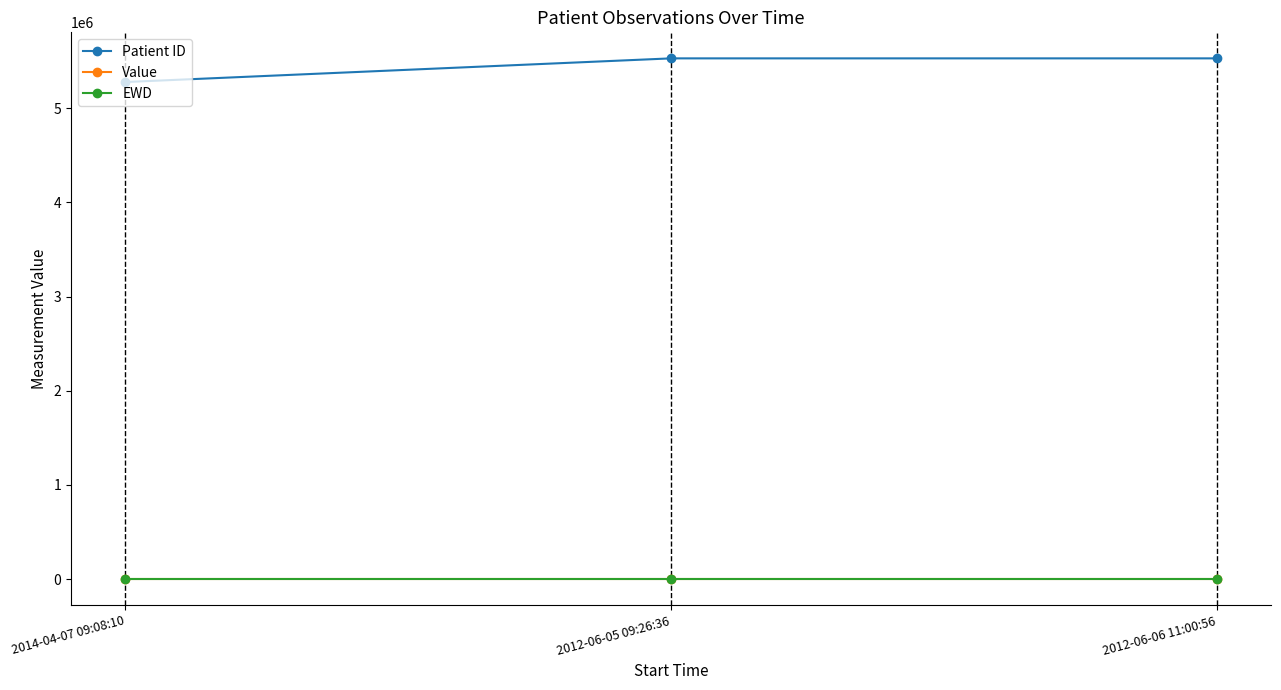

The value of Patient ID at 2014-04-07 09:08:10 is 2748037. True or false?

False